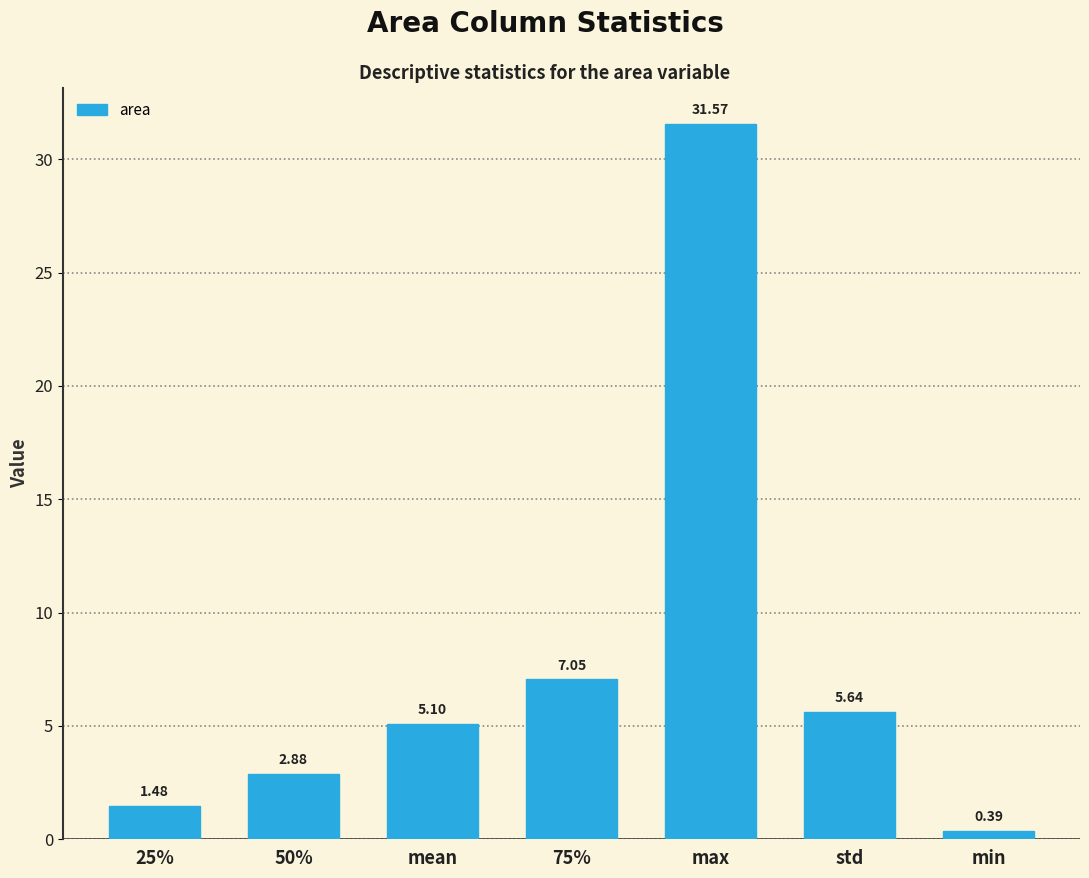

What is the change in value from 25% to min?

-1.1